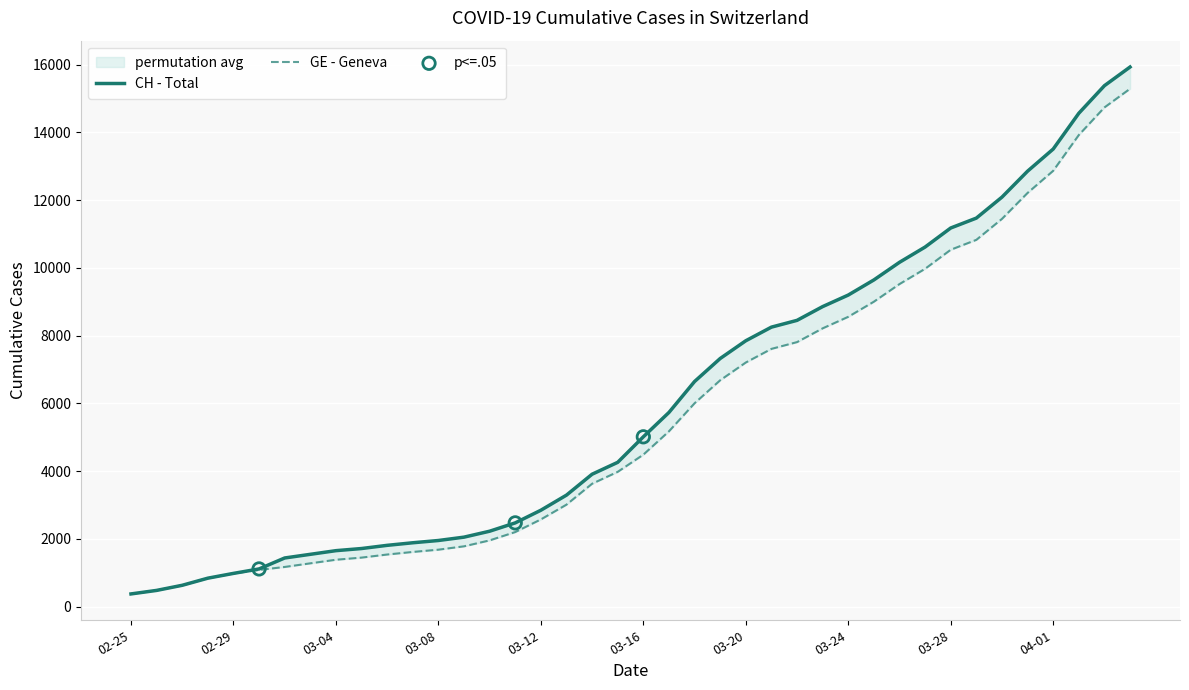

Which series contains the lowest Y value?

CH